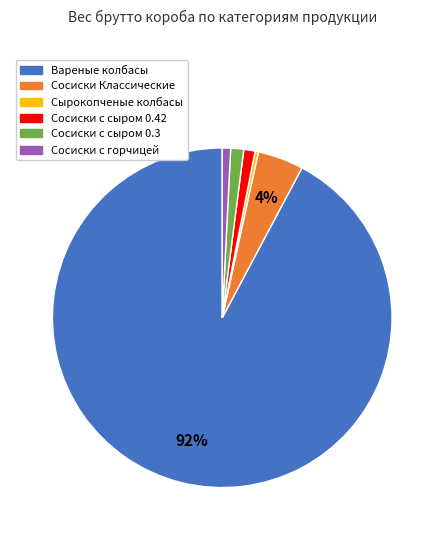

How many slices are in this pie chart?

6